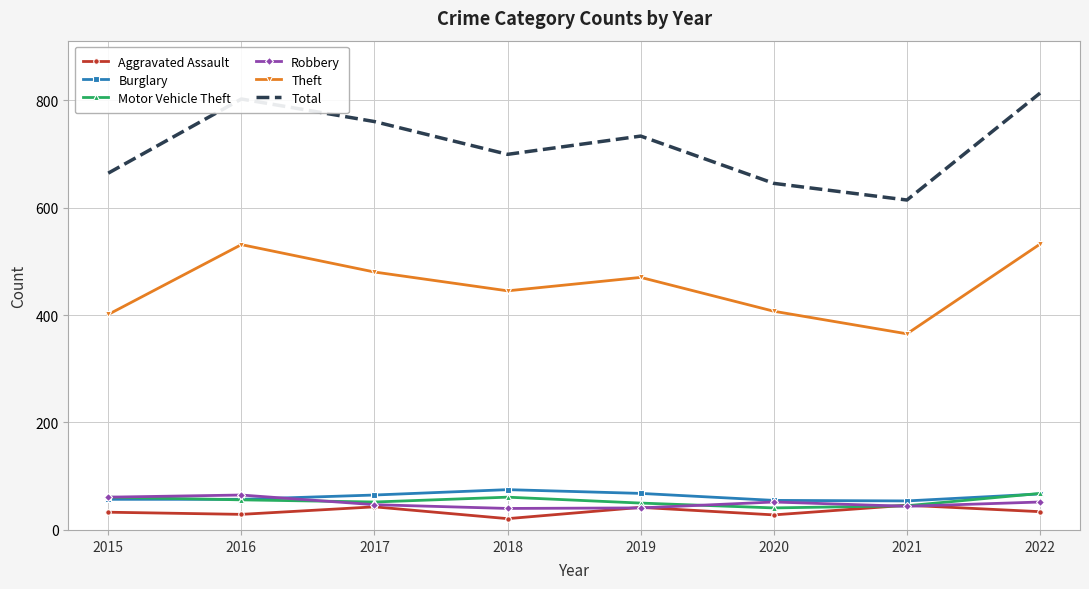

True or false: Burglary and Theft intersect in this chart.

False